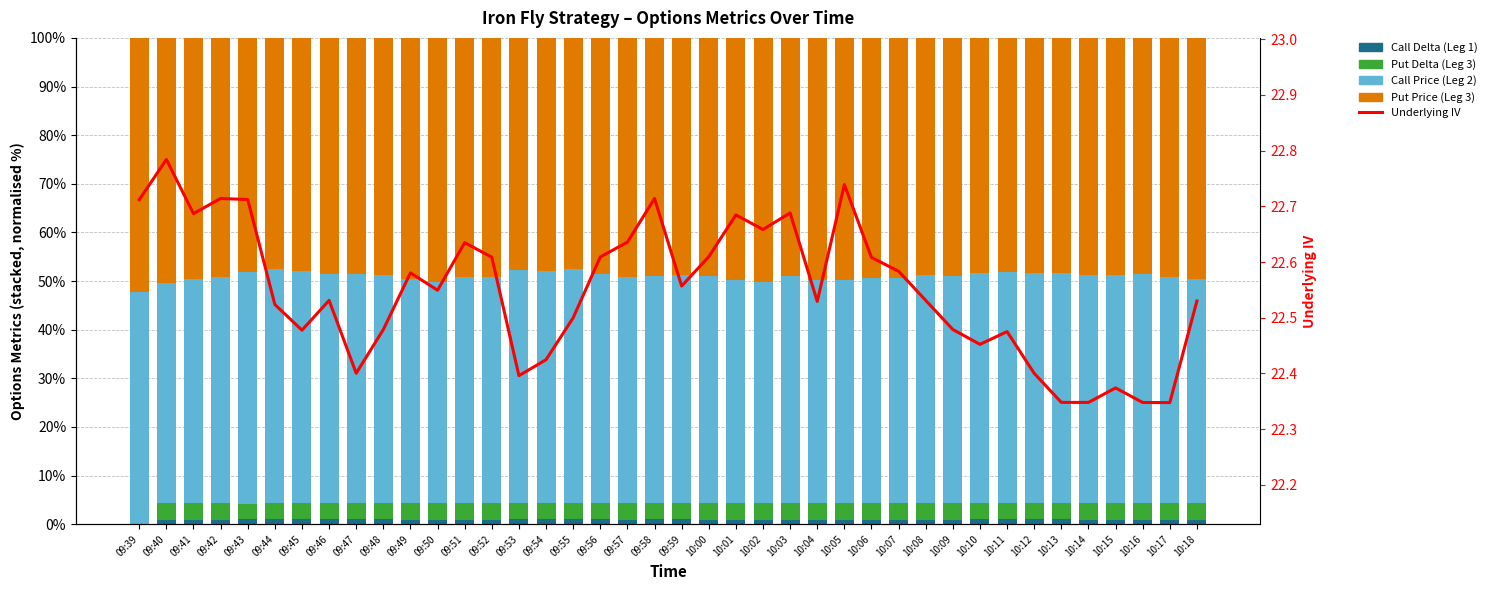

Which category has the highest value in the Underlying IV series?

09:40